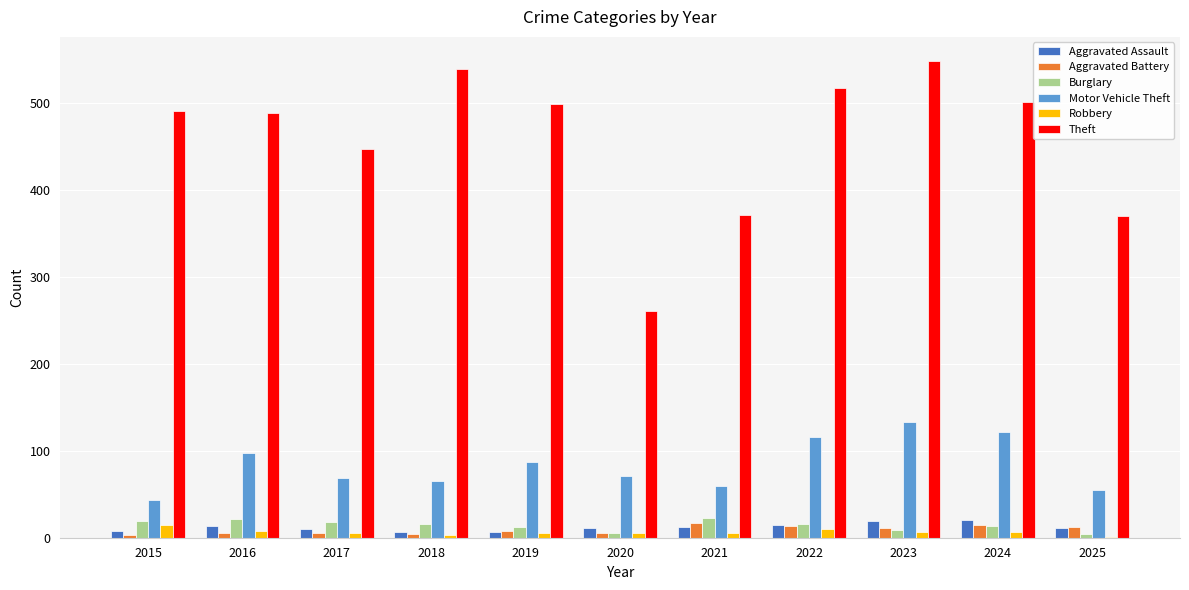

What is the highest value of the Aggravated Assault series?

20